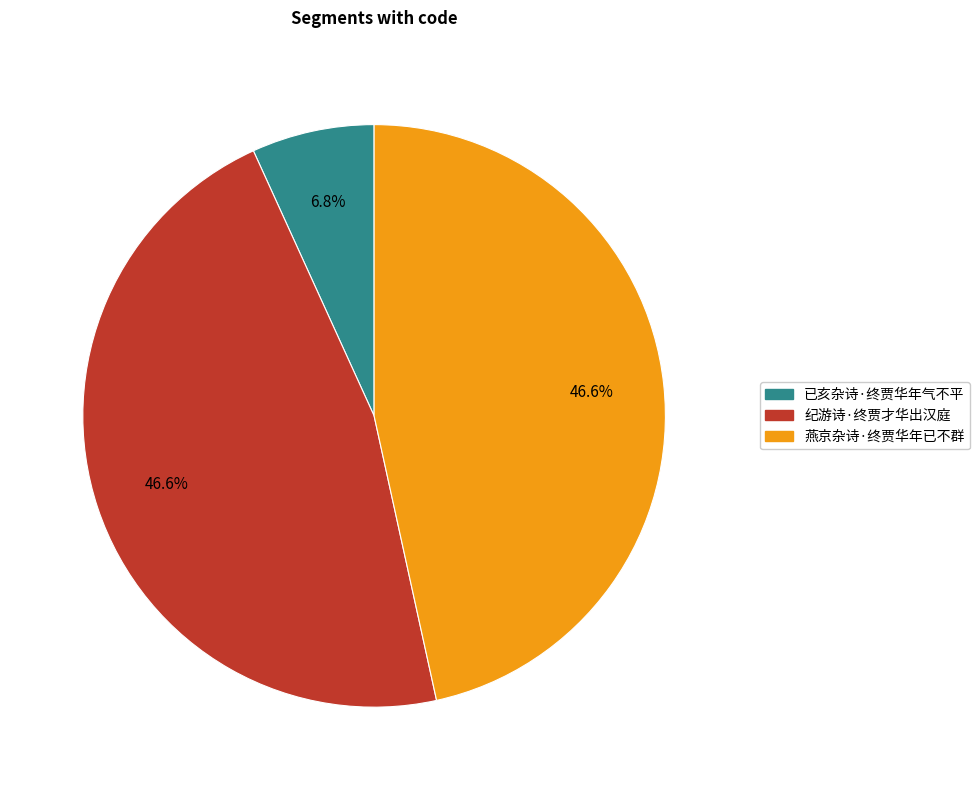

True or false: 纪游诗·终贾才华出汉庭 accounts for 37% of the total.

False